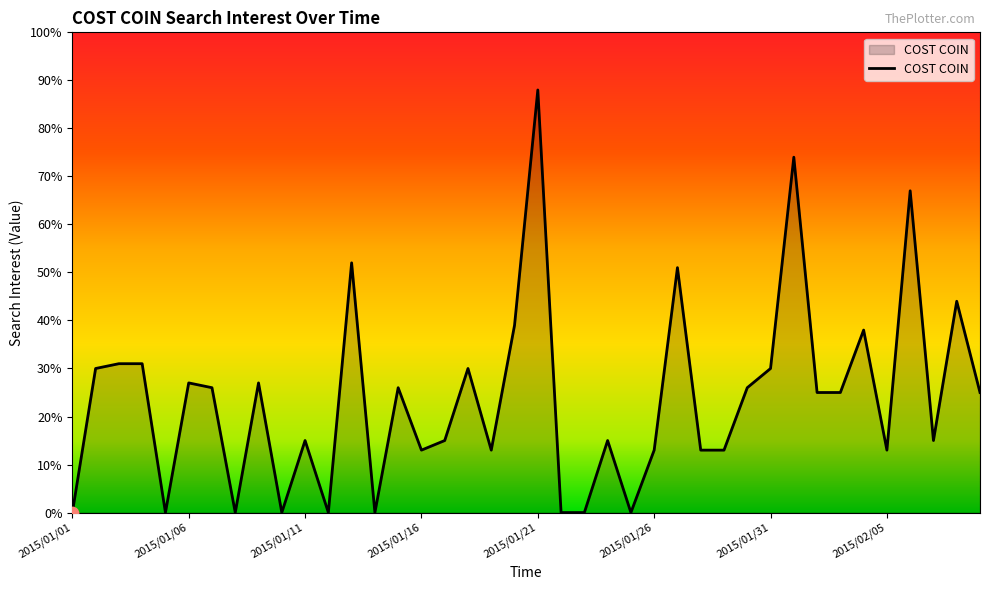

What is the difference between the maximum and minimum values?

88